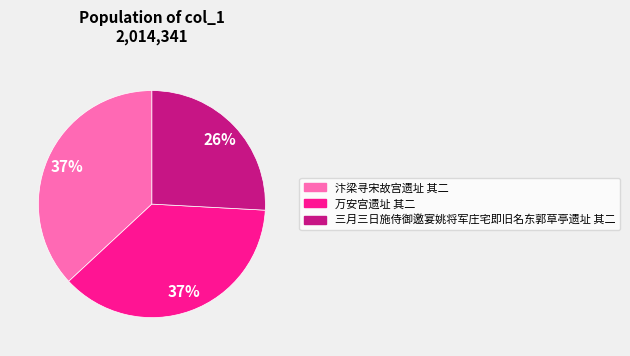

Which category has the smallest portion of the pie?

三月三日施侍御邀宴姚将军庄宅即旧名东郭草亭遗址 其二